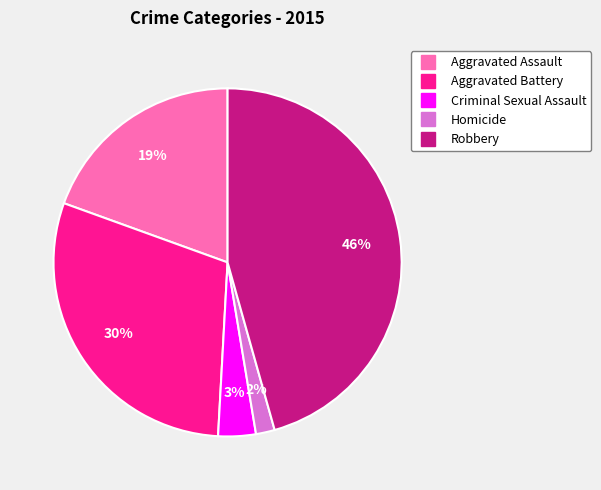

To the nearest percent, what percentage of the pie is Criminal Sexual Assault?

3%